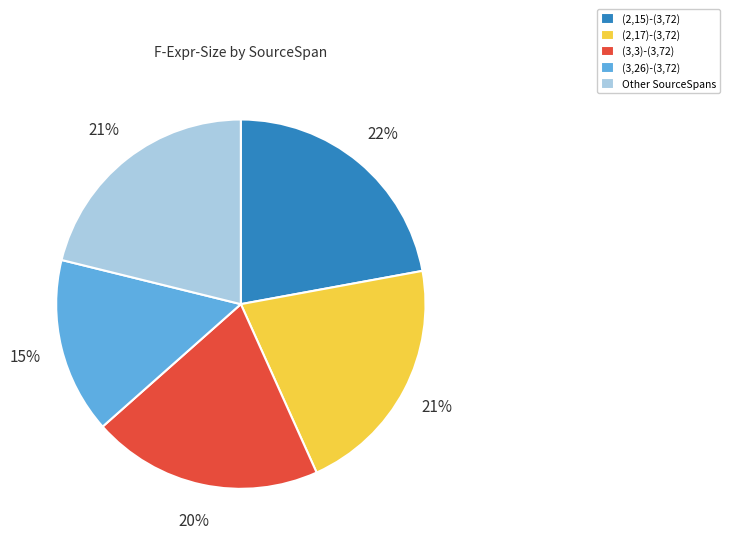

Is the sum of (3,26)-(3,72) and (2,17)-(3,72) greater than half?

No